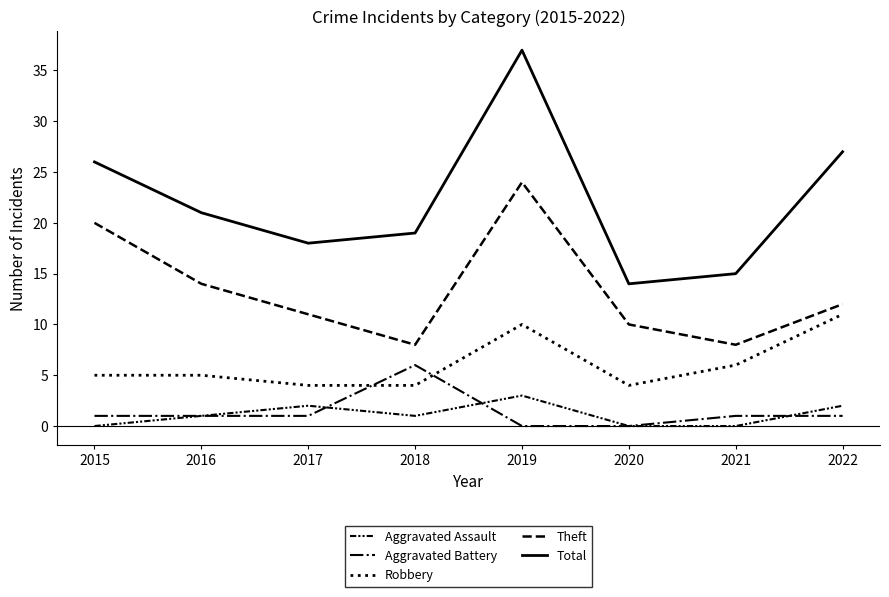

How many lines are shown in the chart?

5